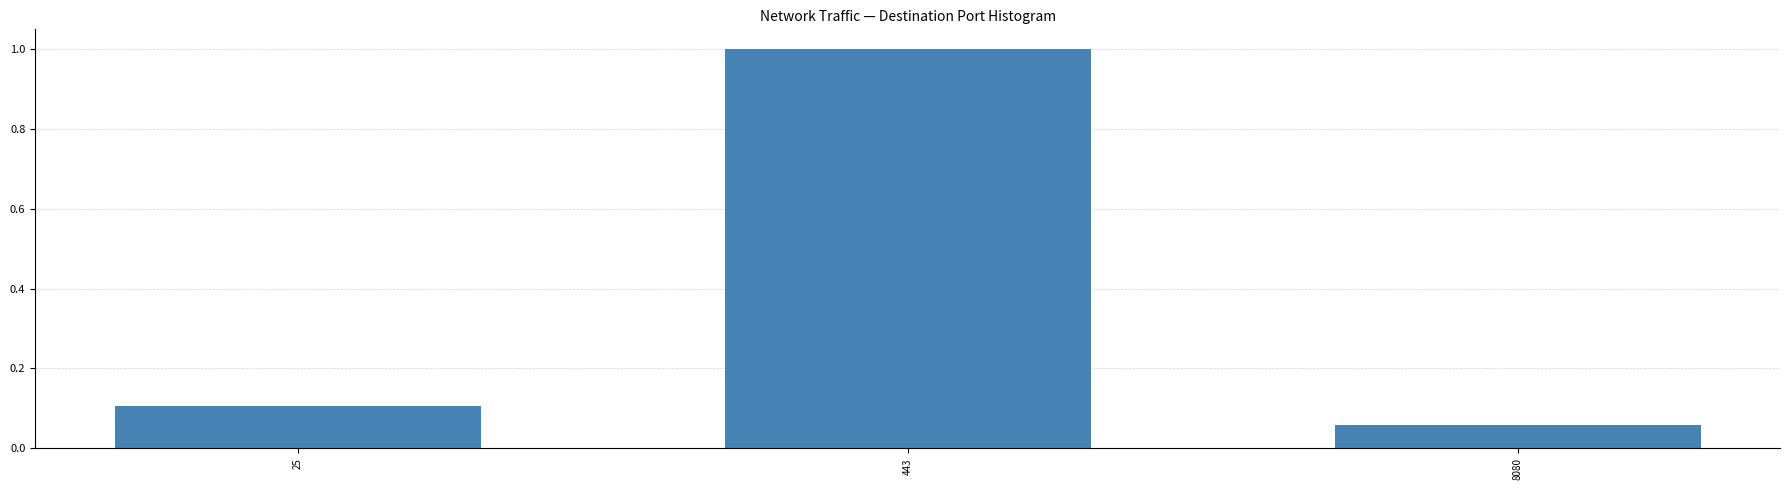

At which label is the value closest to 0?

8080